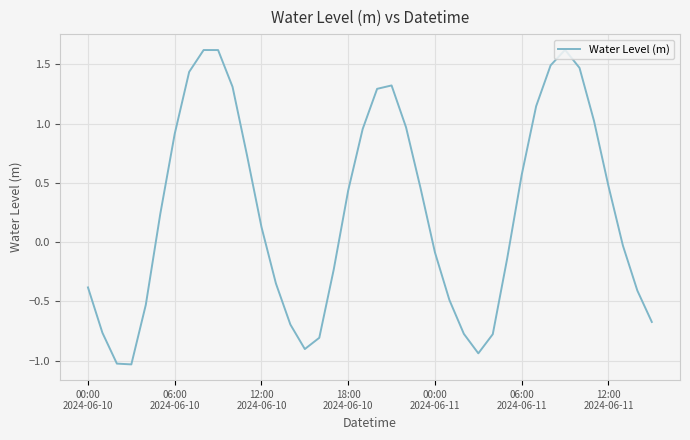

What is the maximum value shown in the chart?

1.6